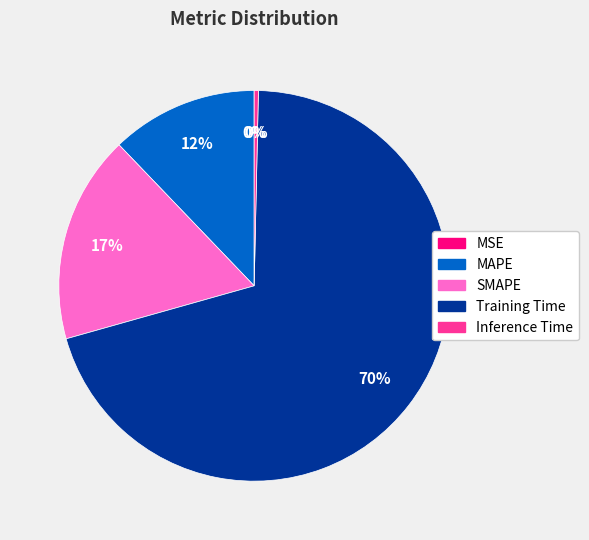

Which slice is the largest?

Training Time